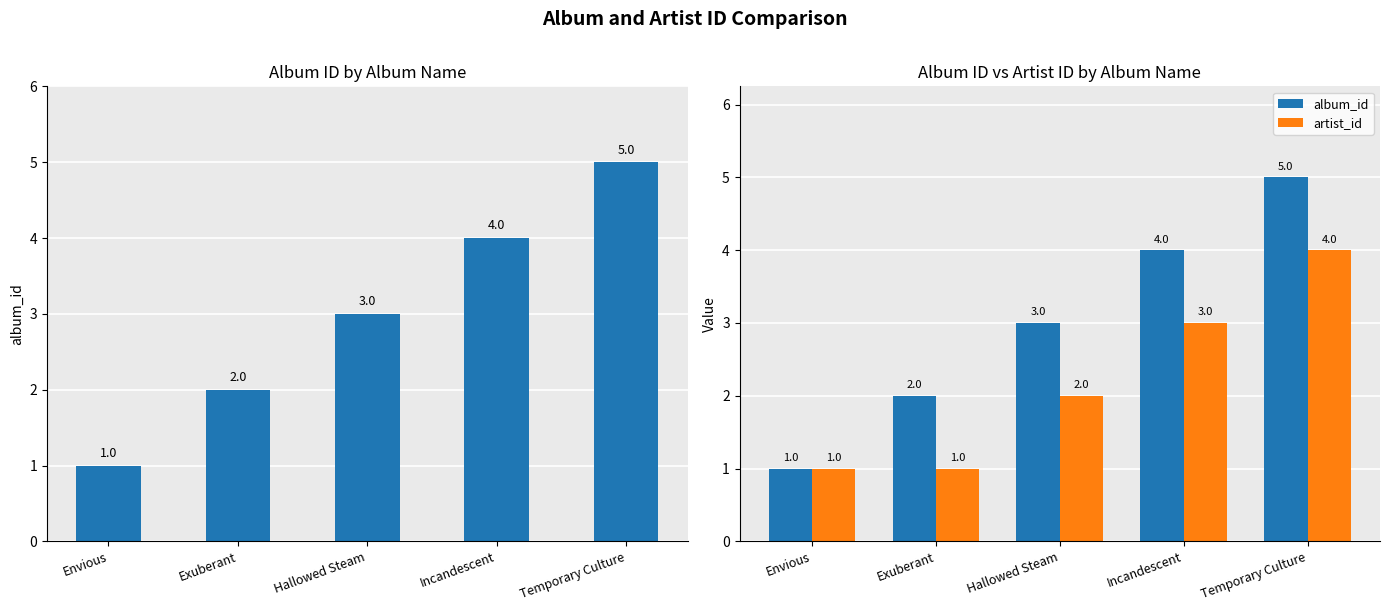

What is the highest value of the artist_id series?

4